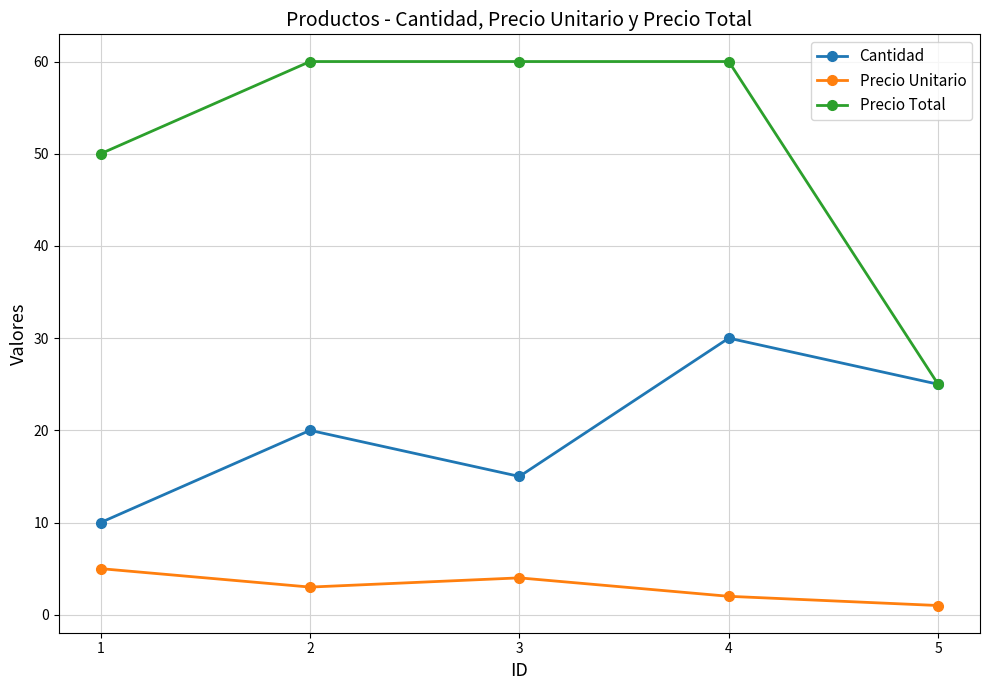

Reading right to left, list all the values displayed in this chart.

Cantidad: 25	30	15	20	10
Precio Unitario: 1	2	4	3	5
Precio Total: 25	60	60	60	50